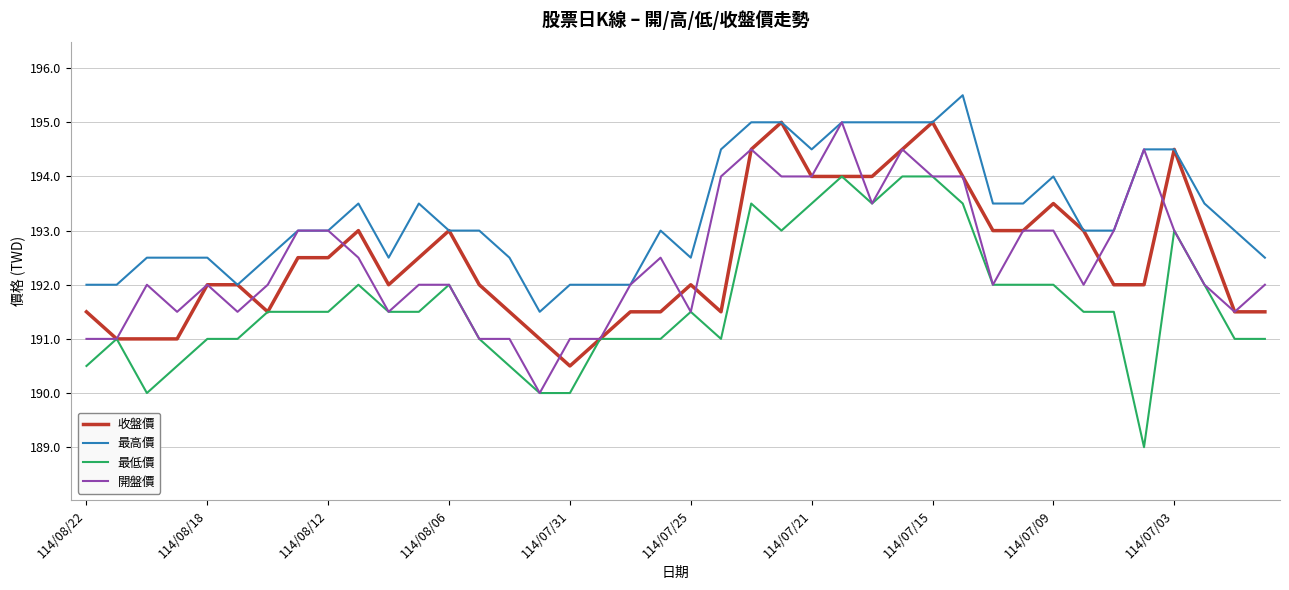

Which series has the largest total across all categories?

最高價